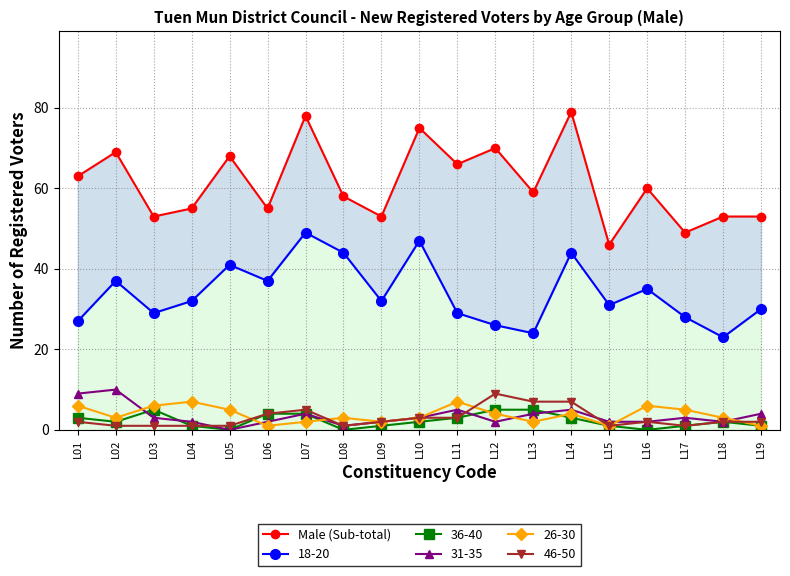

What is the change in value from L02 to L13?

-10